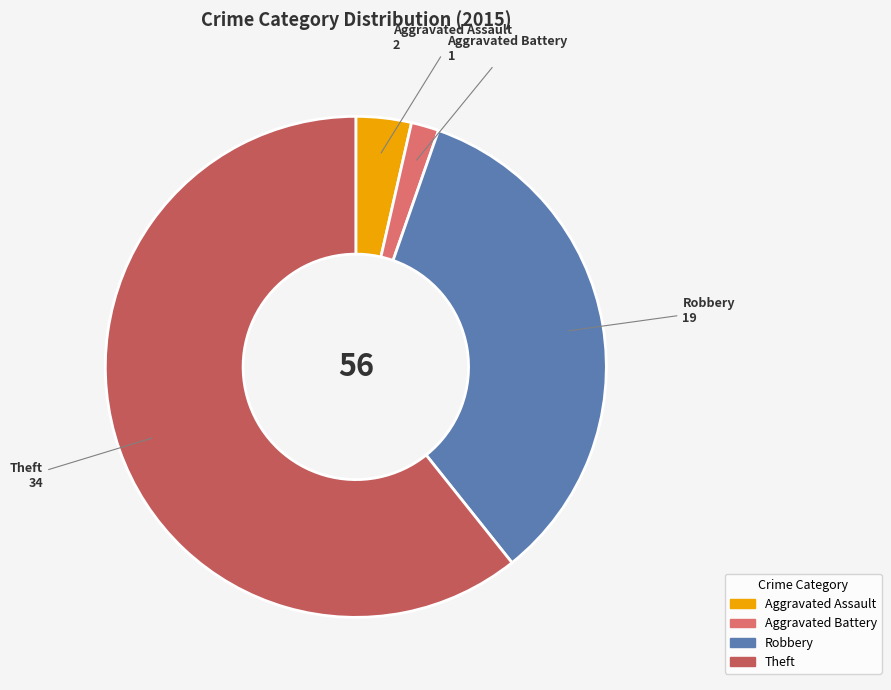

Is there a majority slice in this chart?

Yes